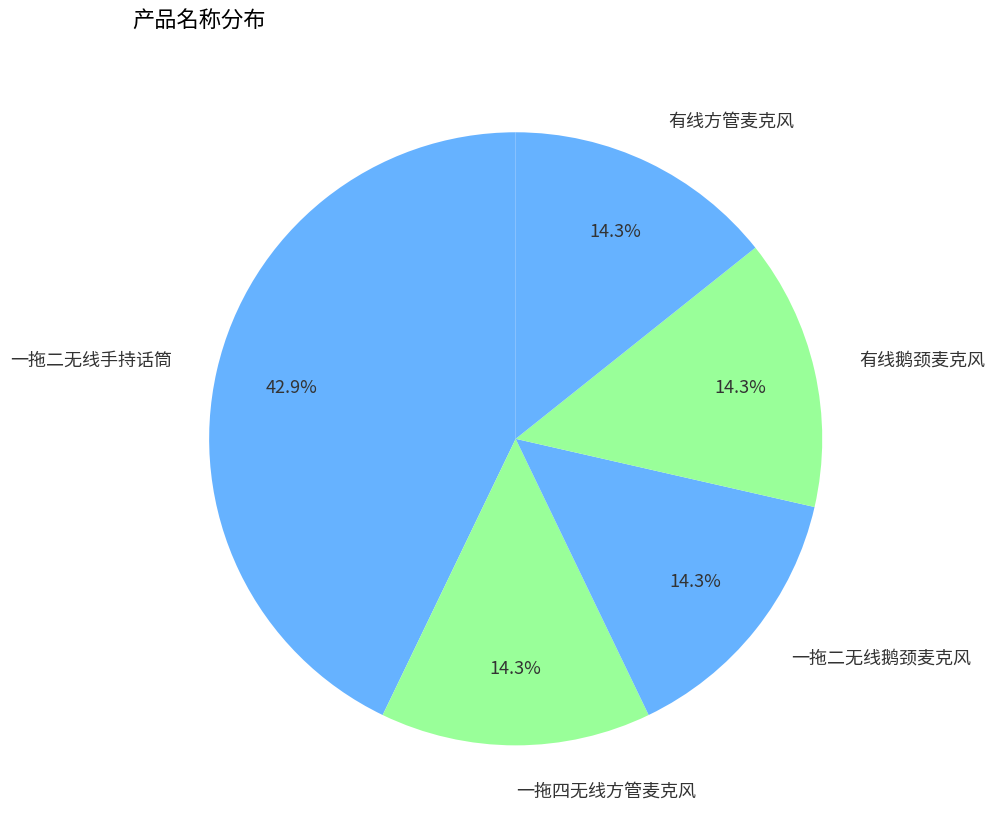

What percentage is NOT represented by 有线鹅颈麦克风?

85.7%